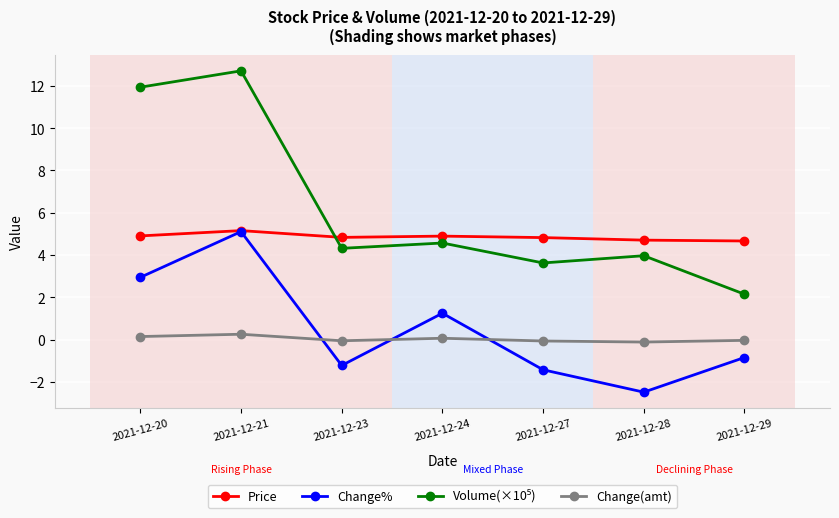

The value of Change% at 2021-12-23 is -0.7. True or false?

False